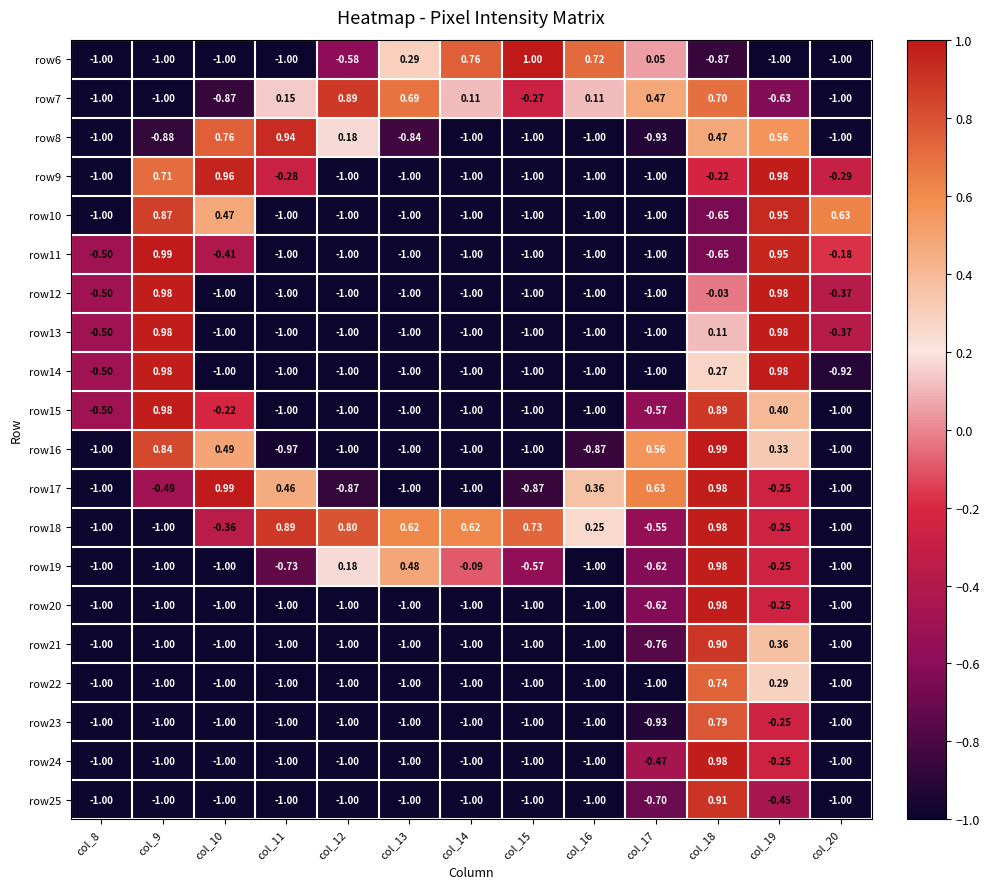

Is the value of row7 at col_16 greater than the value of row23 at col_17?

Yes